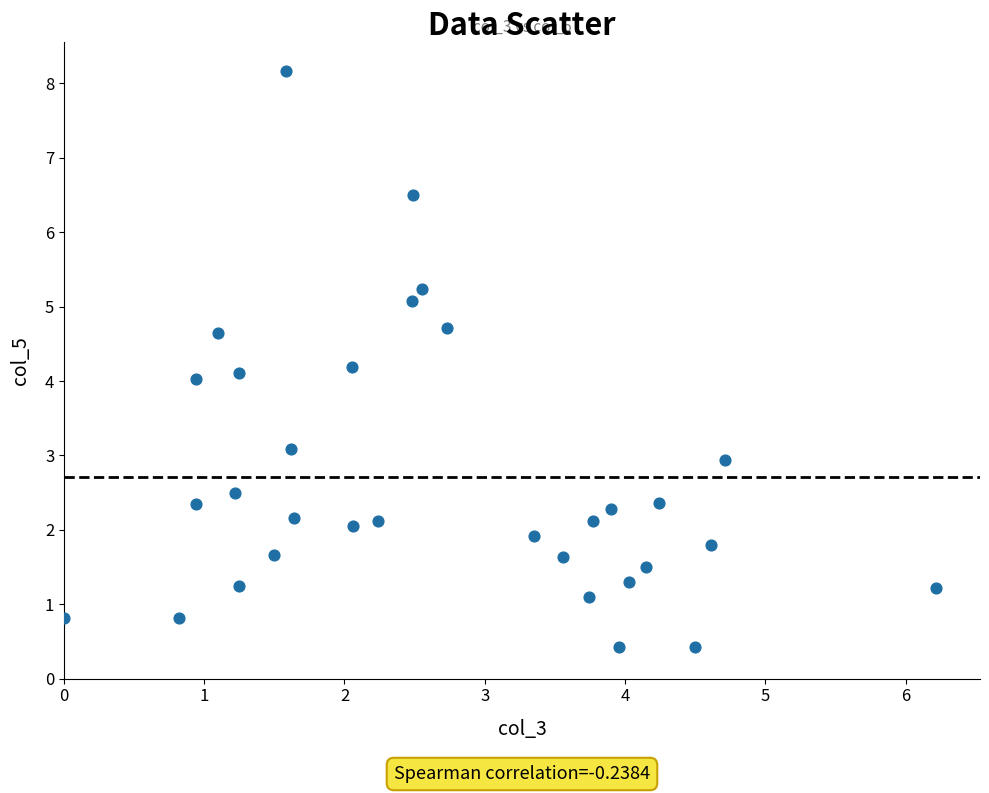

What is the range of X values (max minus min)?

6.2